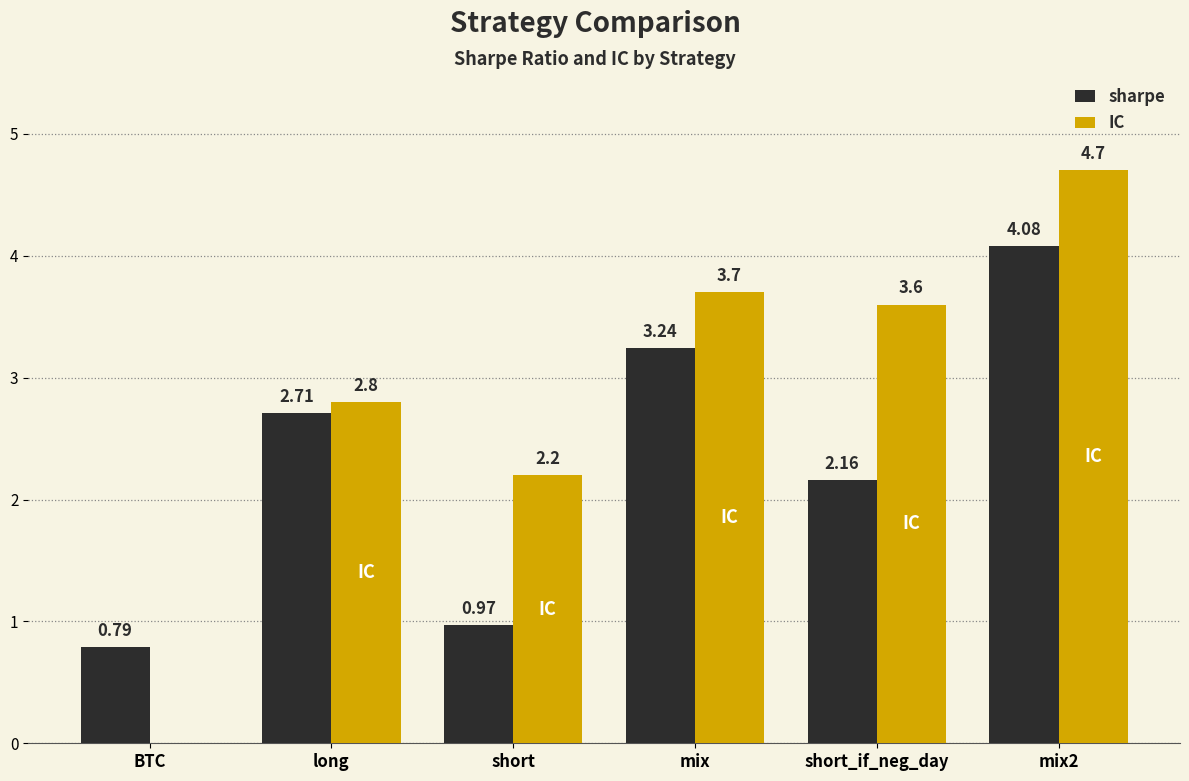

True or false: IC has a value of 2.2 at short.

True